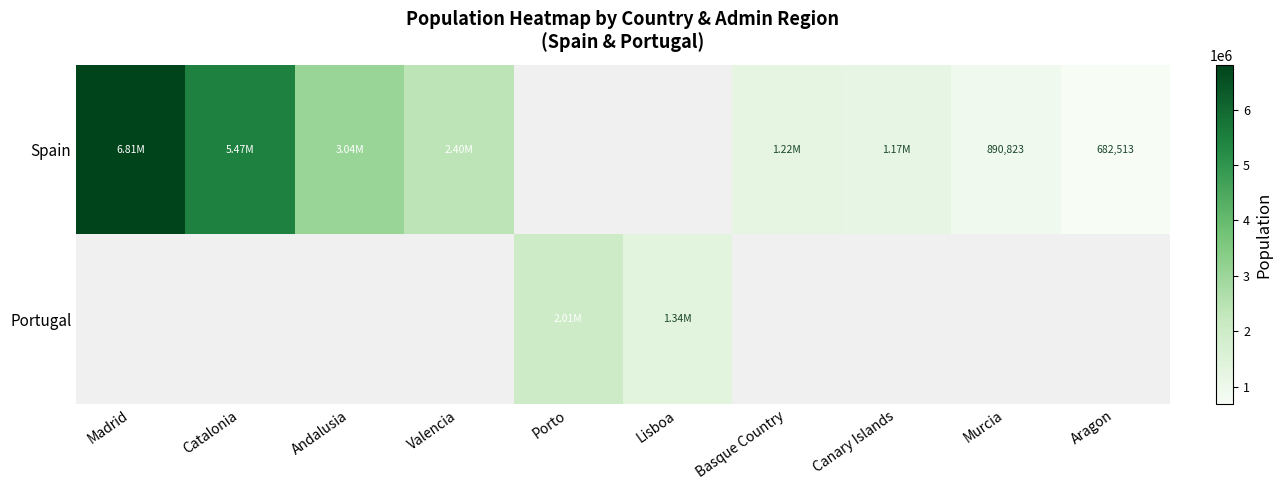

Is the value of row_0 at Basque Country greater than the value of row_1 at Basque Country?

No